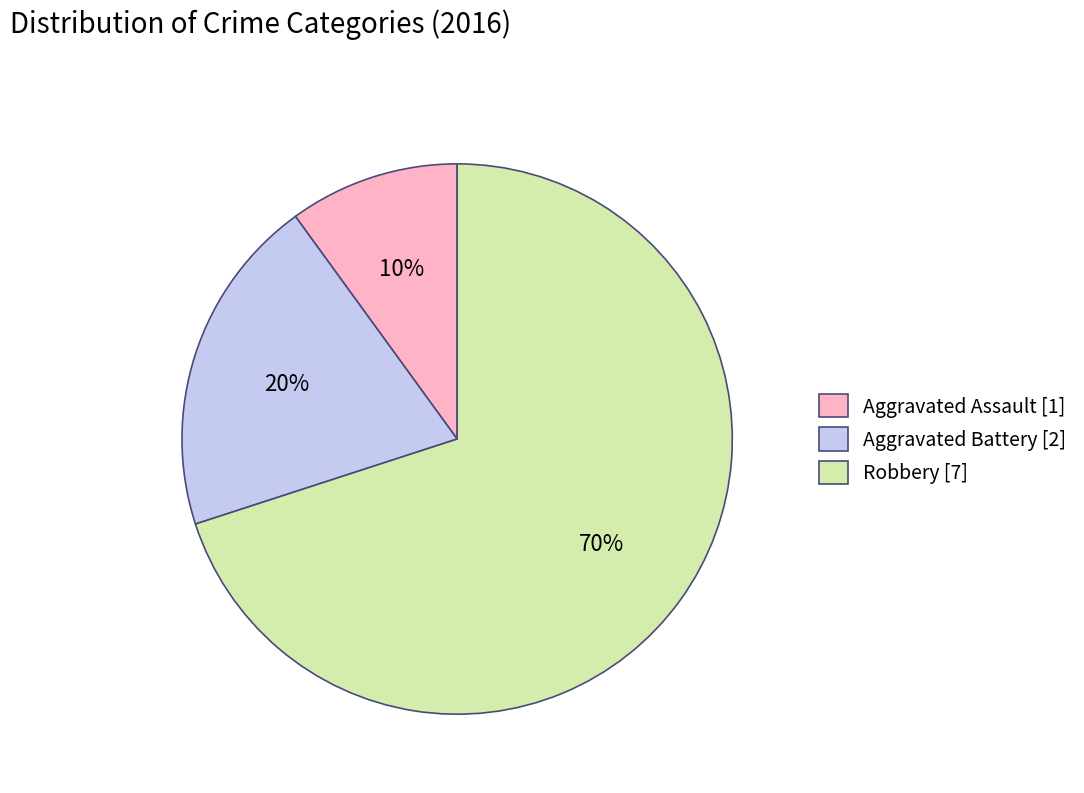

Which has a higher value, Robbery [7] or Aggravated Battery [2]?

Robbery [7]